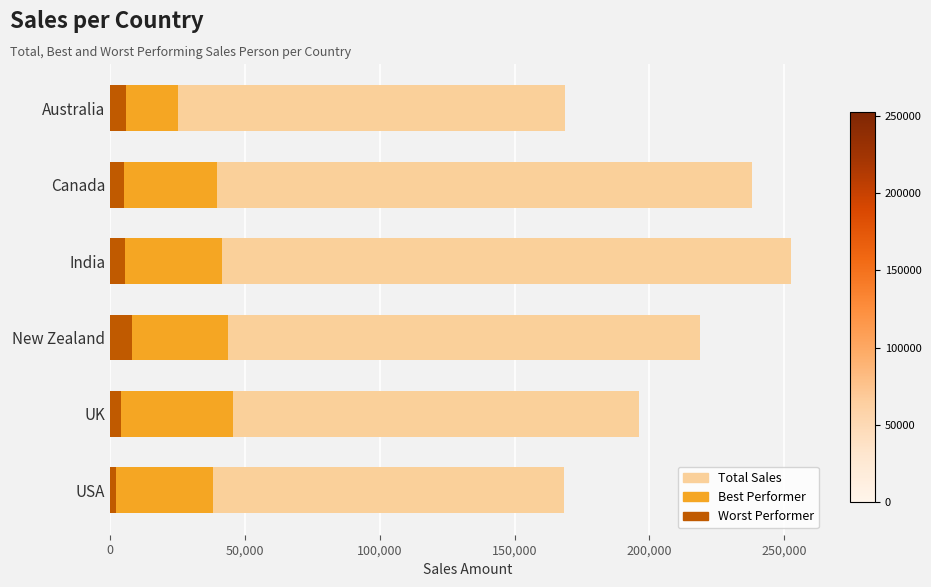

Which series has the largest range (max minus min)?

Total Sales